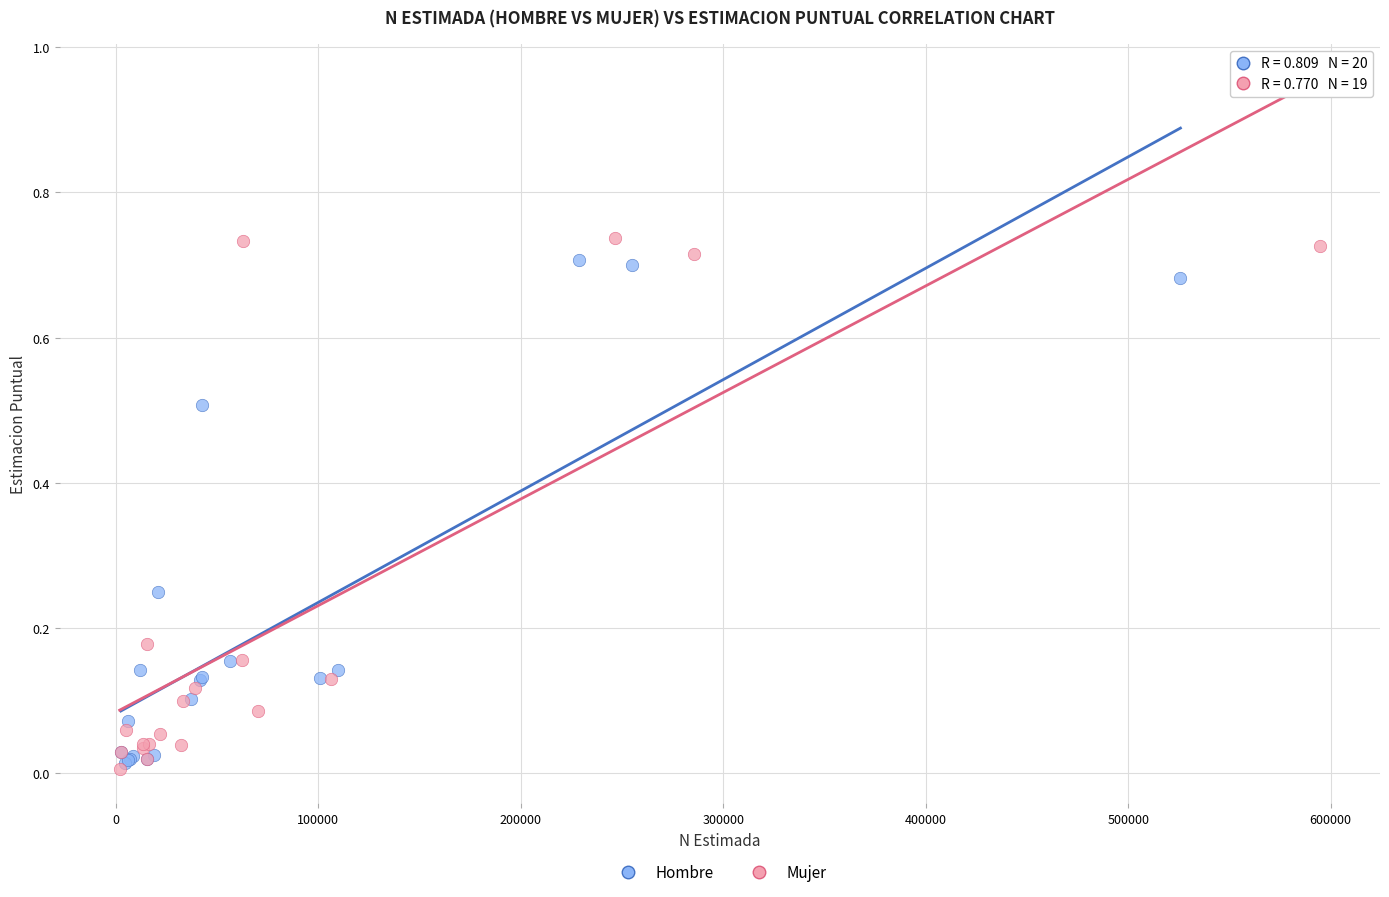

Which series has the widest spread of Y values?

Mujer